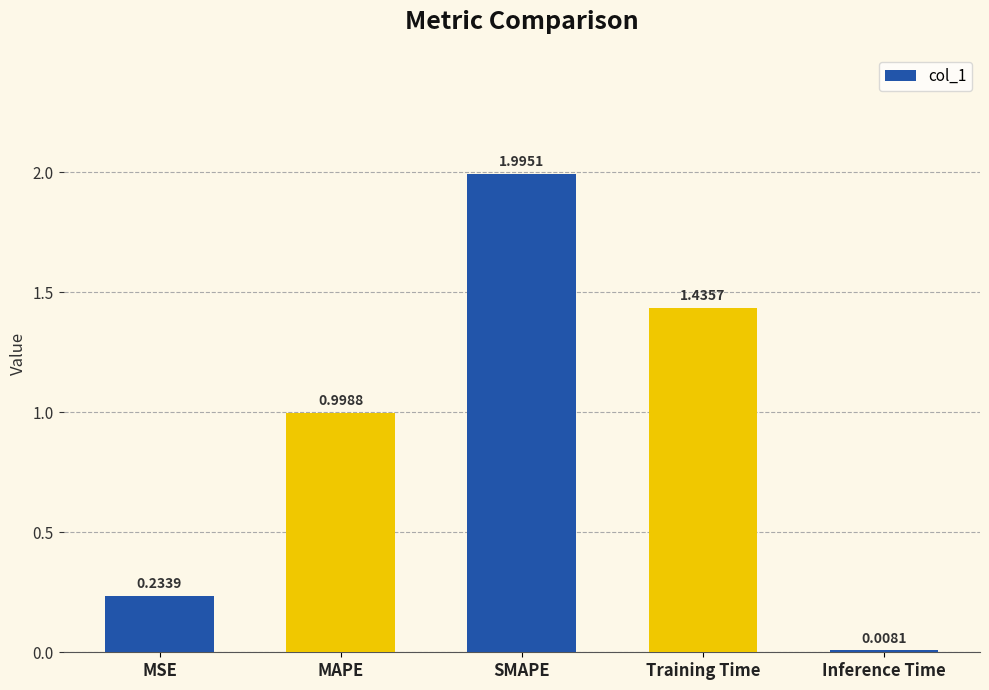

What position from the right is MSE?

5